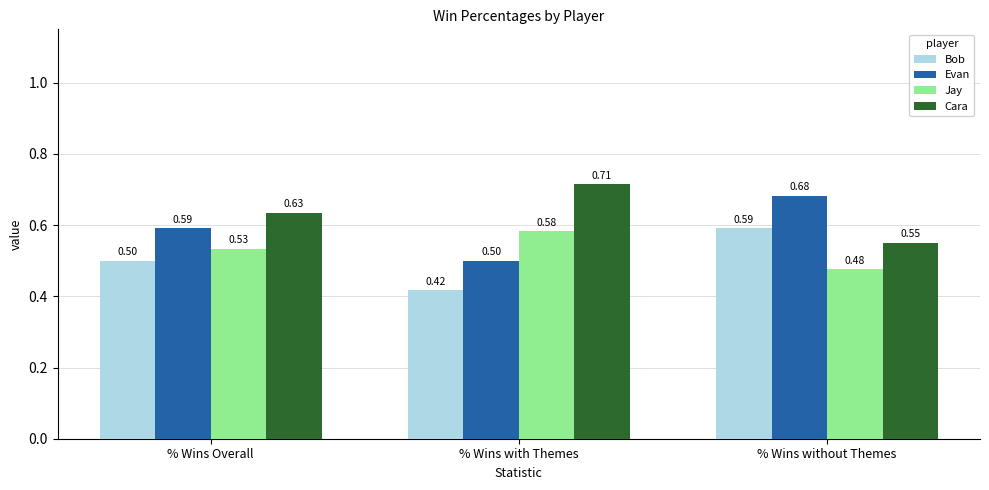

At which label does Bob reach its peak?

% Wins without Themes